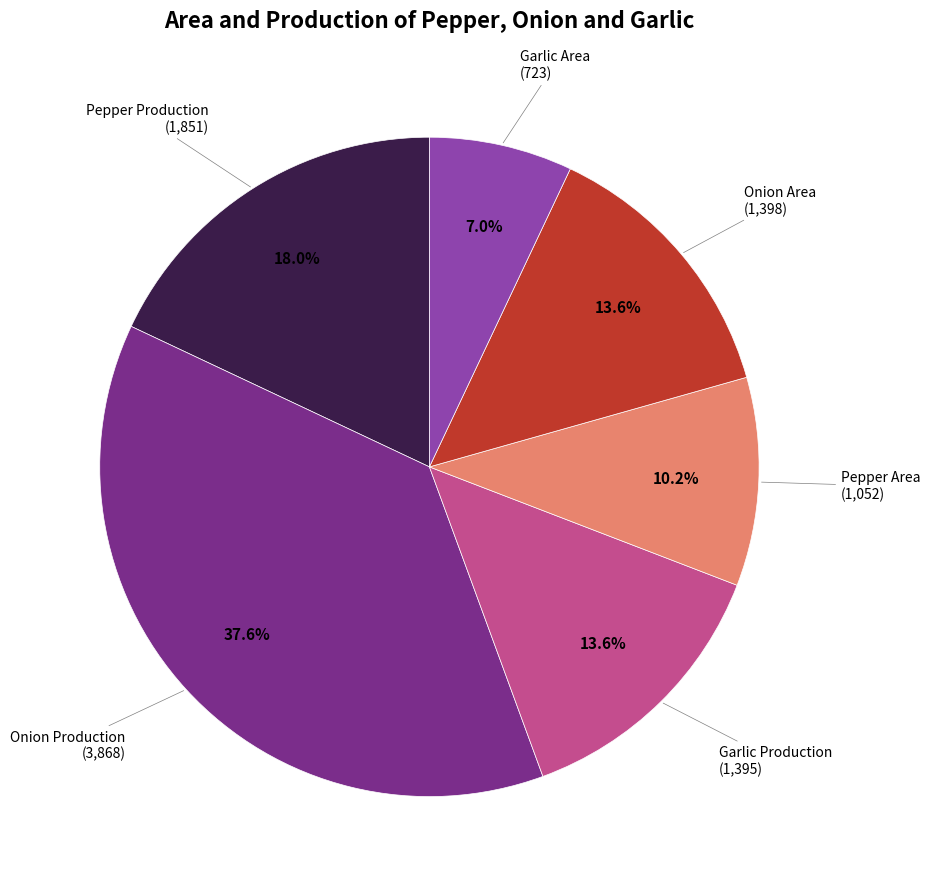

Does any single category account for the majority?

No